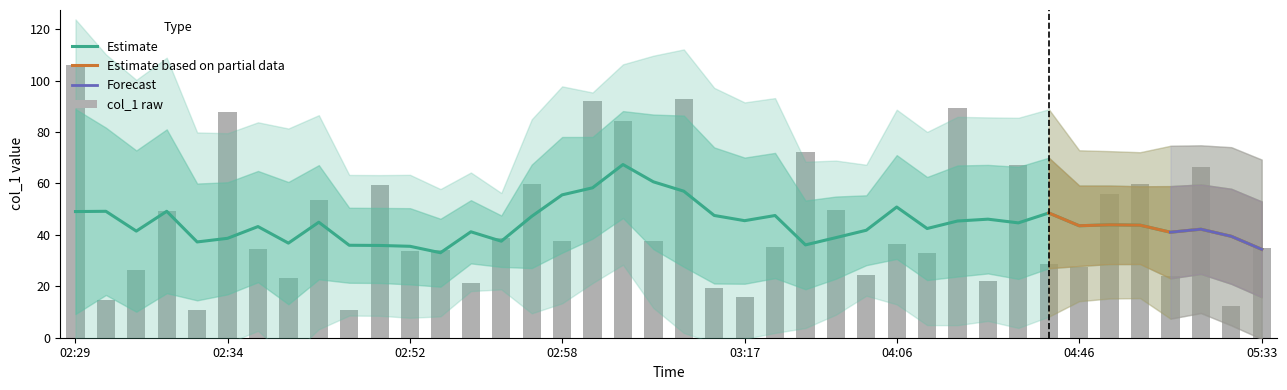

What is the maximum value shown in the chart?

106.2